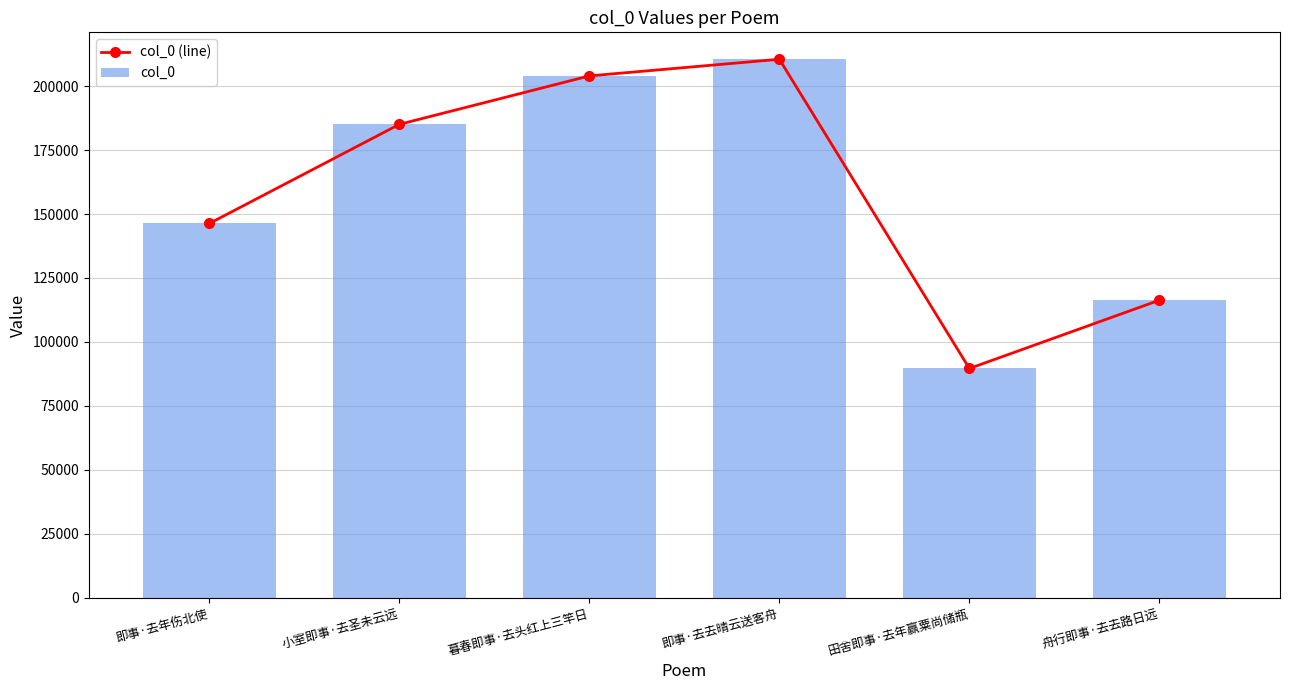

Which category has the highest value across all series?

即事·去去晴云送客舟